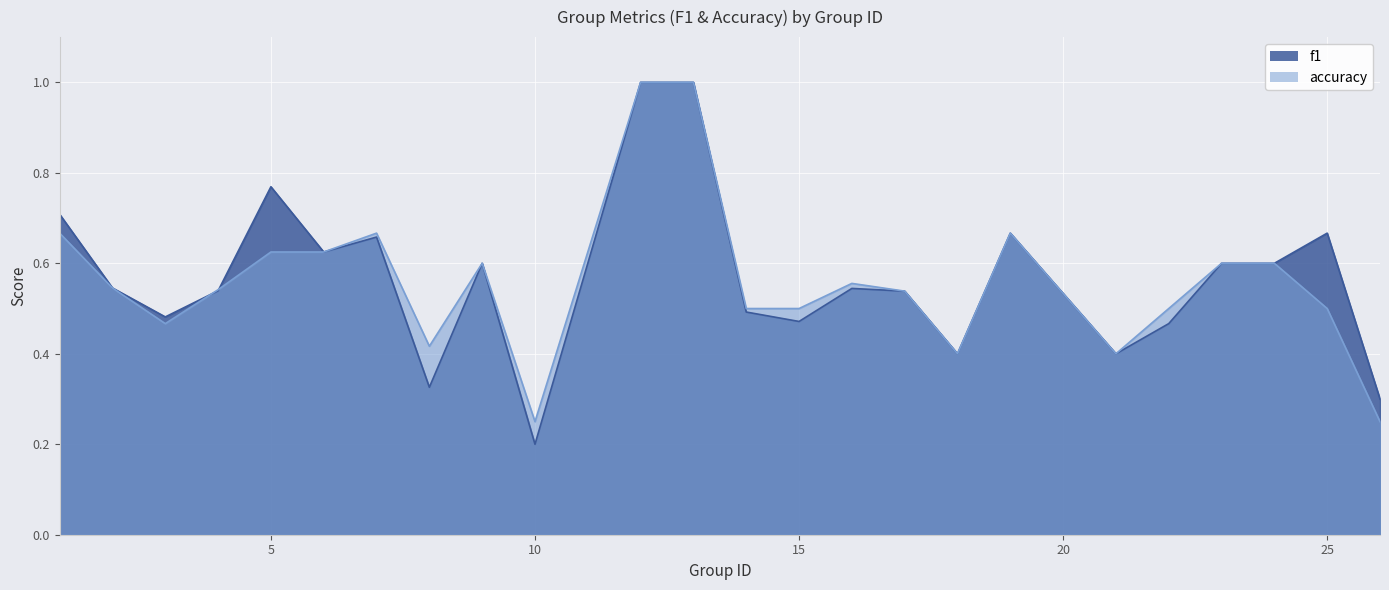

Which category has the highest value across all series?

12